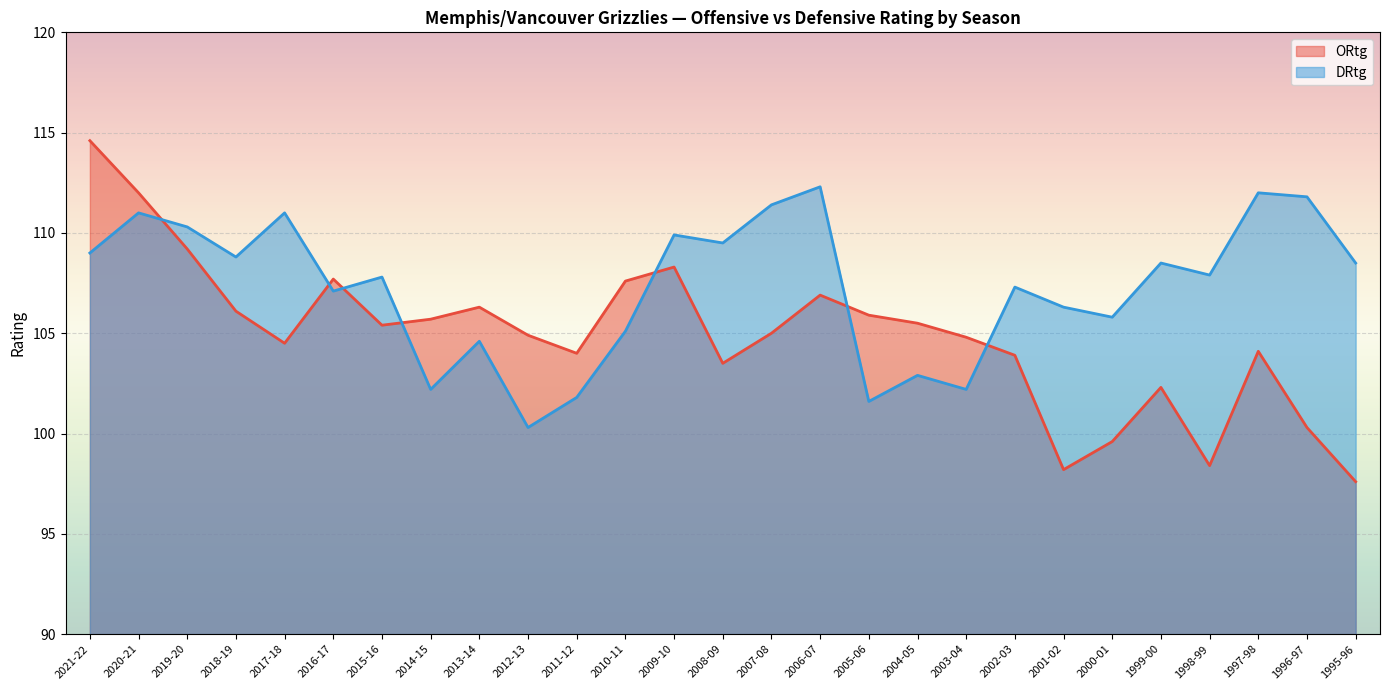

What are all the series names shown in the legend?

ORtg, DRtg